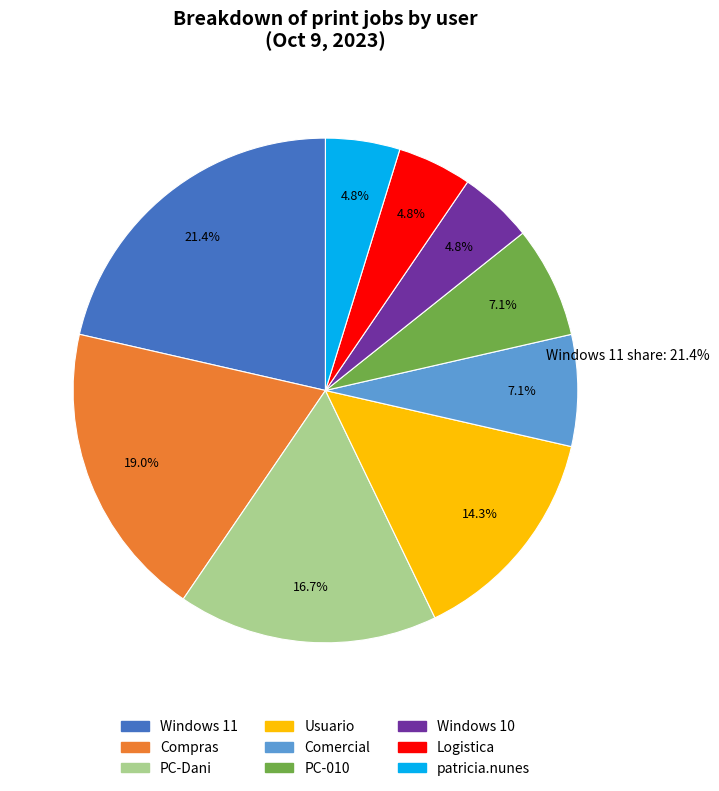

Is there any slice that represents more than half of the pie?

No